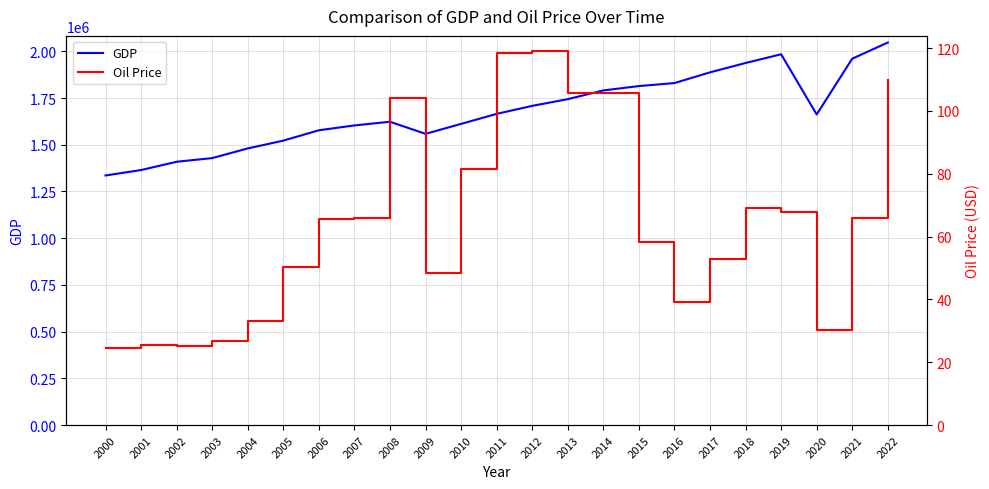

Rank the series by their average value, from lowest to highest.

Oil Price, GDP